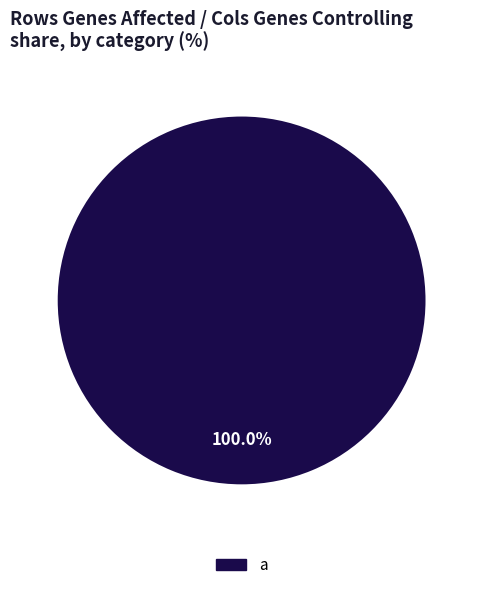

Rank the categories by value from highest to lowest.

a